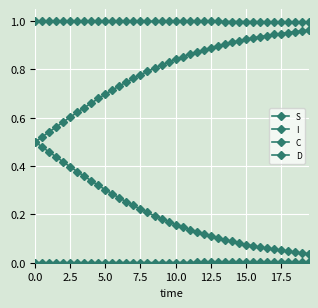

How many lines are shown in the chart?

4